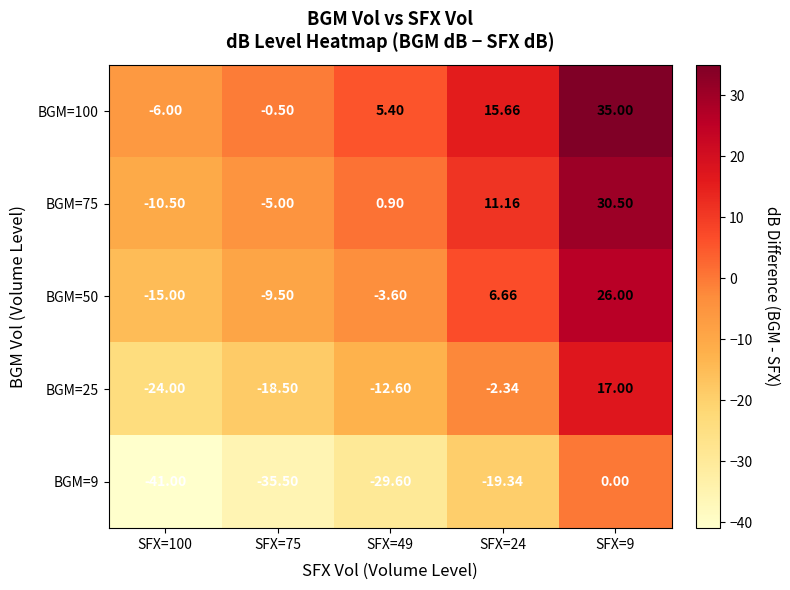

At SFX=24, list the series in order from smallest to largest.

BGM=9, BGM=25, BGM=50, BGM=75, BGM=100